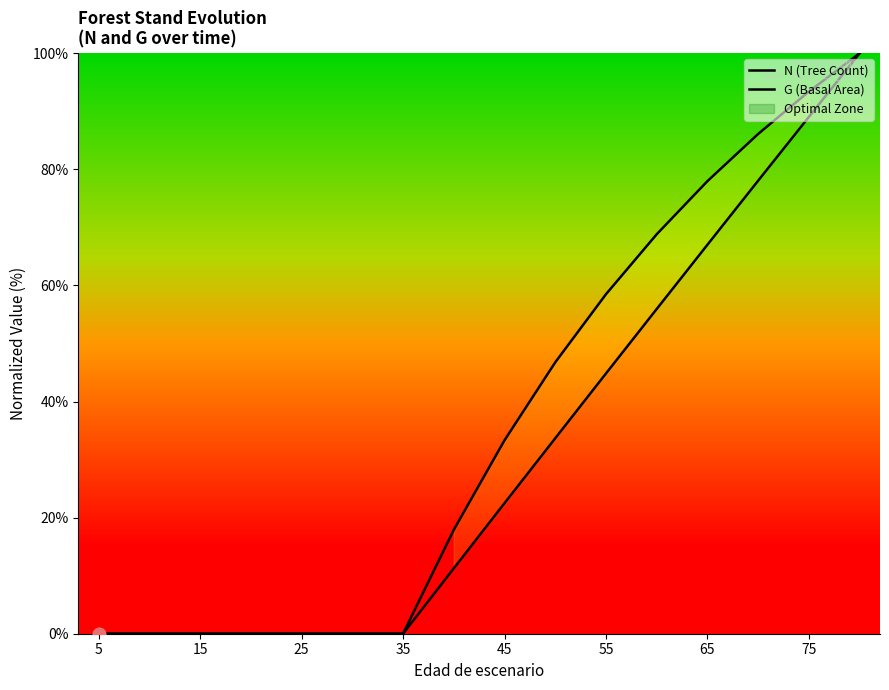

At how many categories does at least one series exceed 93?

2